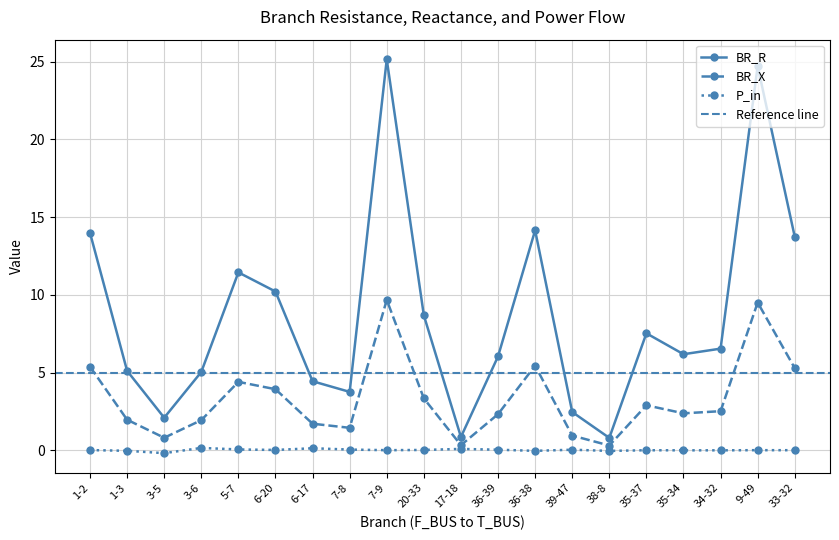

At which category does BR_X reach its first local peak?

5-7